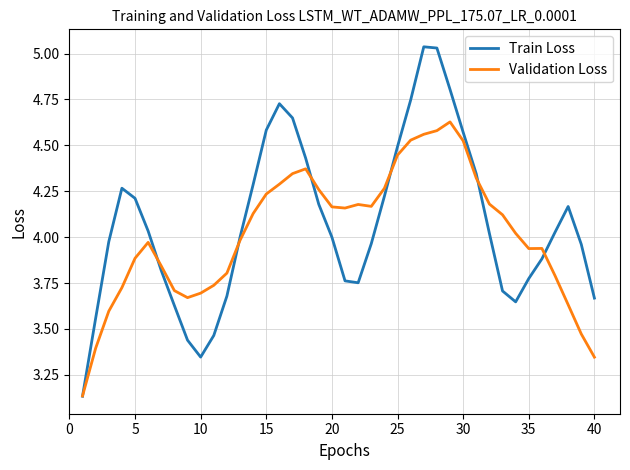

What are all the series names shown in the legend?

Train Loss, Validation Loss